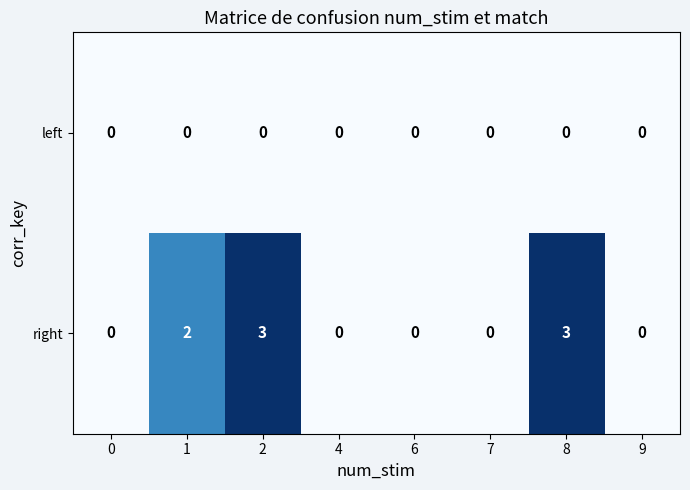

Which series has the widest spread of values?

right